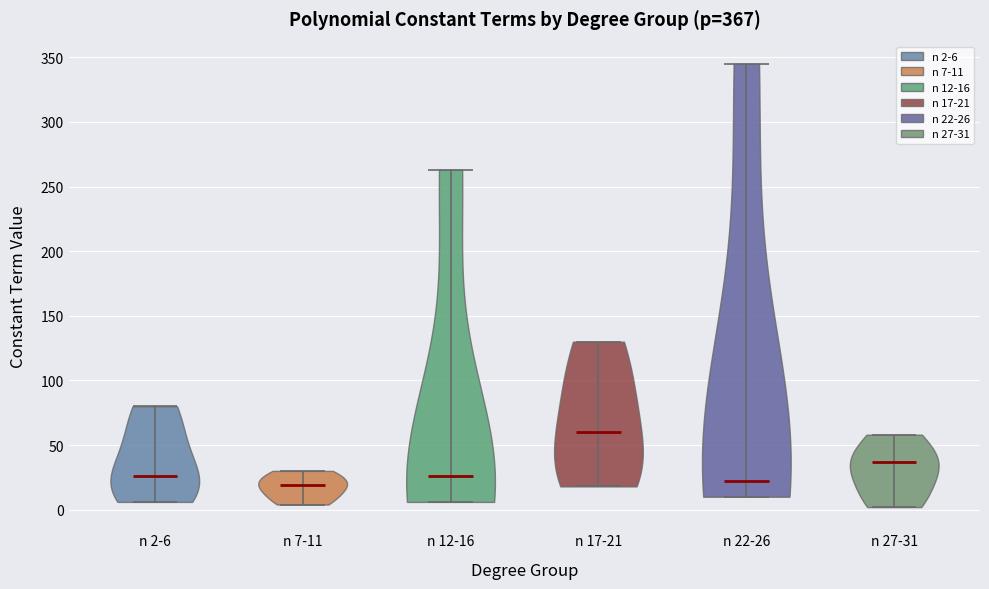

Reading left to right, read every violin against the y-axis: where its median line is, and the lowest and highest points it reaches. The values are not printed on the chart, so give them approximately, as read against the axis.

n 2-6: median line 25, lowest point 5, highest point 80
n 7-11: median line 20, lowest point 5, highest point 30
n 12-16: median line 25, lowest point 5, highest point 265
n 17-21: median line 60, lowest point 20, highest point 130
n 22-26: median line 20, lowest point 10, highest point 345
n 27-31: median line 35, lowest point 0, highest point 60